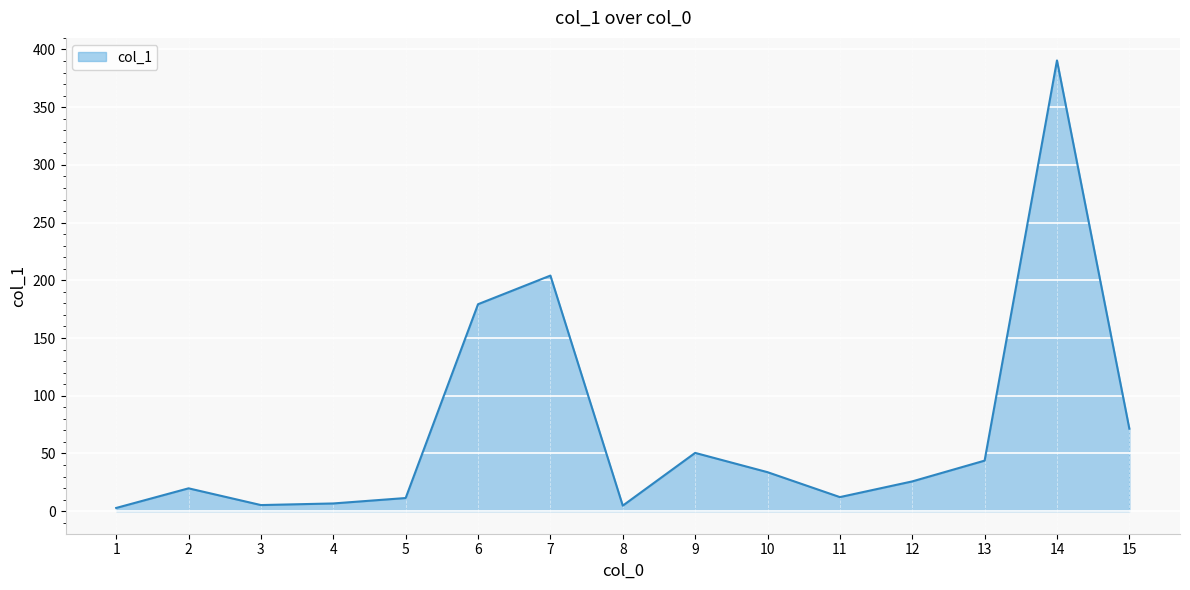

What is the difference between the maximum and minimum values?

387.7